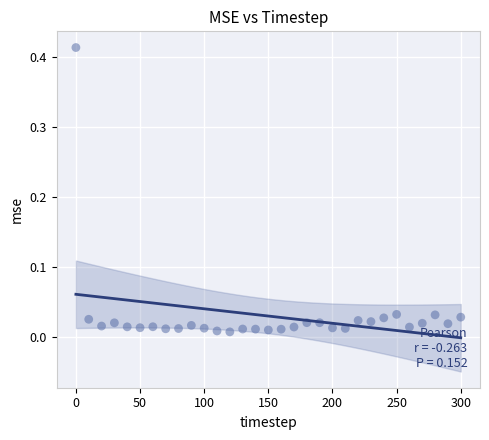

What is the range of X values (max minus min)?

300.0